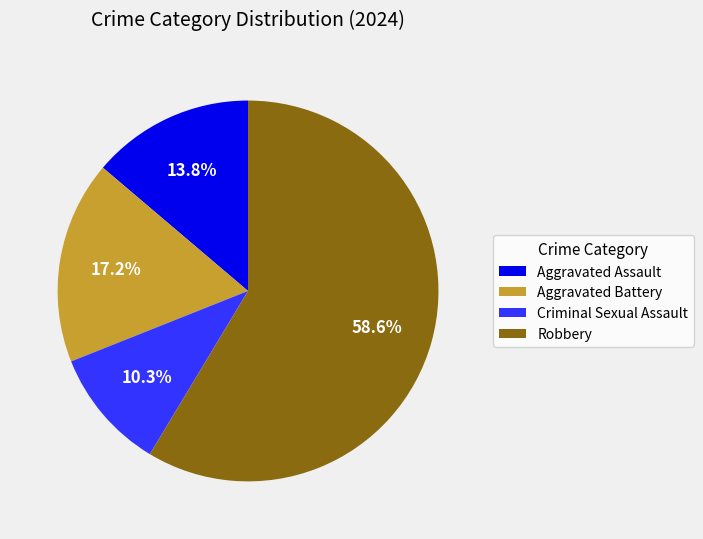

What is the smallest slice in the pie chart?

Criminal Sexual Assault